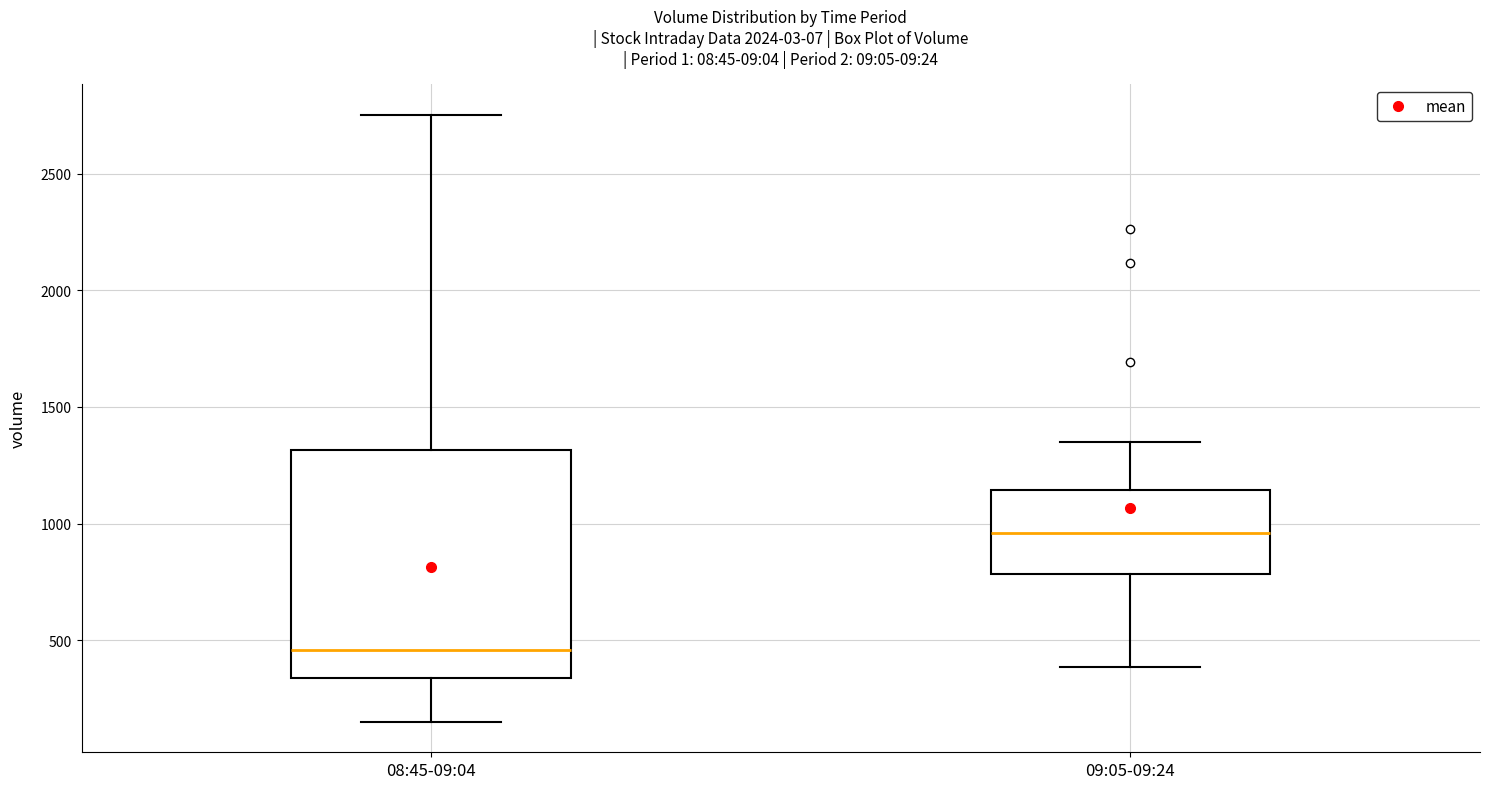

Reading left to right, transcribe this box plot: for each box, give where its median line is, the range the box spans, and where its two whiskers end, as read against the y-axis. The values are not printed on the chart, so give them approximately, as read against the axis.

08:45-09:04: median 450, box 350 to 1300, whiskers 150 to 2750
09:05-09:24: median 950, box 800 to 1150, whiskers 400 to 1350